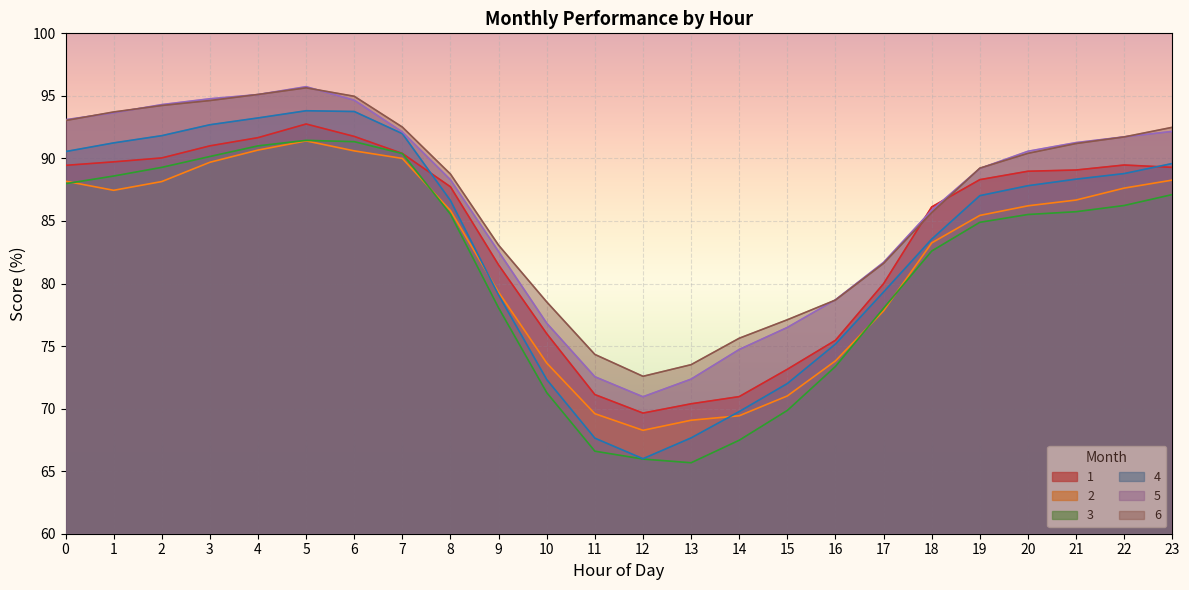

How many lines are shown in the chart?

6